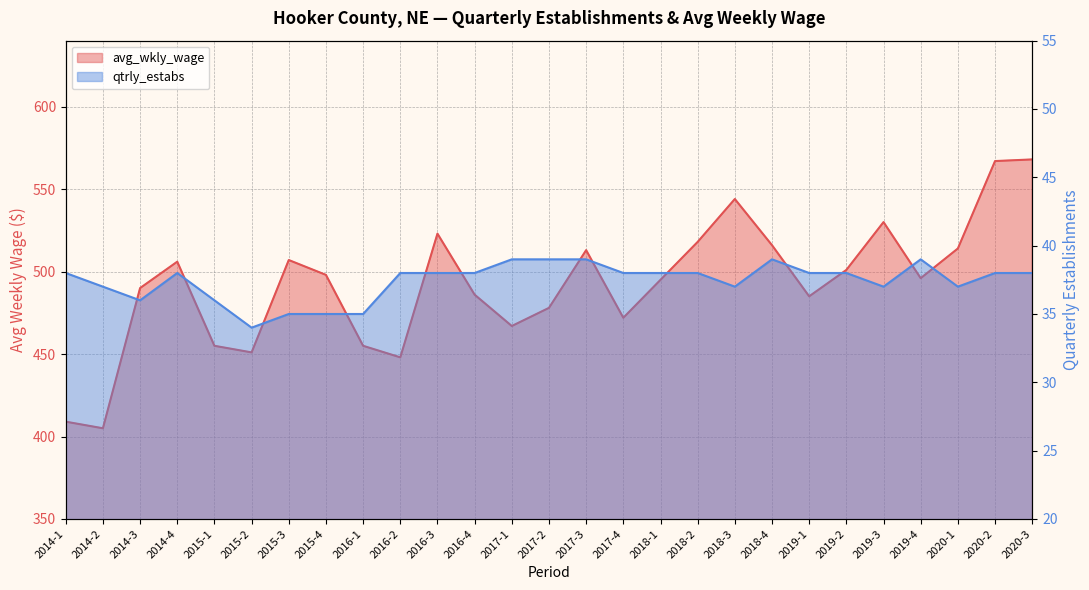

Rank the series by their average value, from lowest to highest.

qtrly_estabs, avg_wkly_wage